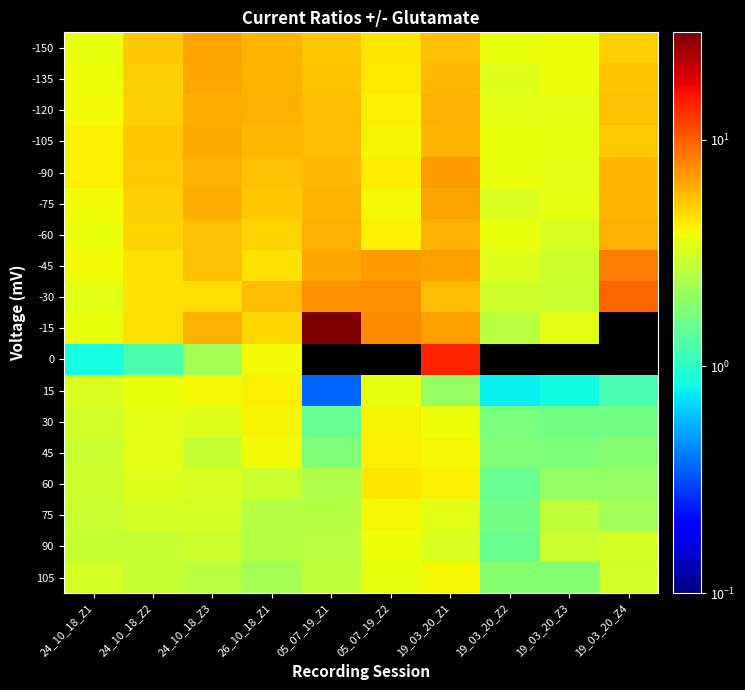

At which category is the sum across all series the highest?

19_03_20_Z1